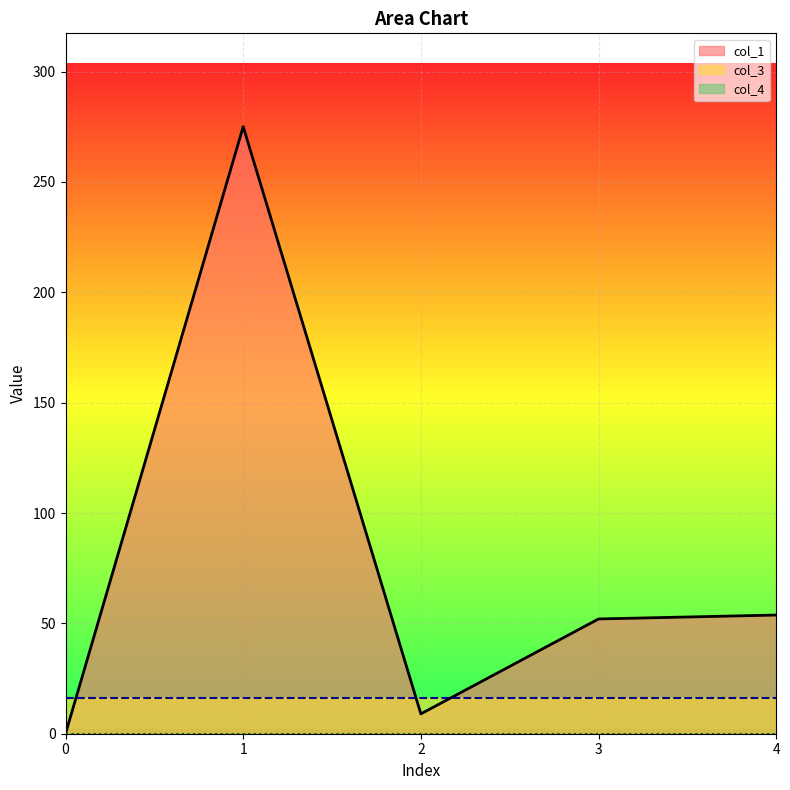

What is the approximate value of col_1 at 4?

53.8